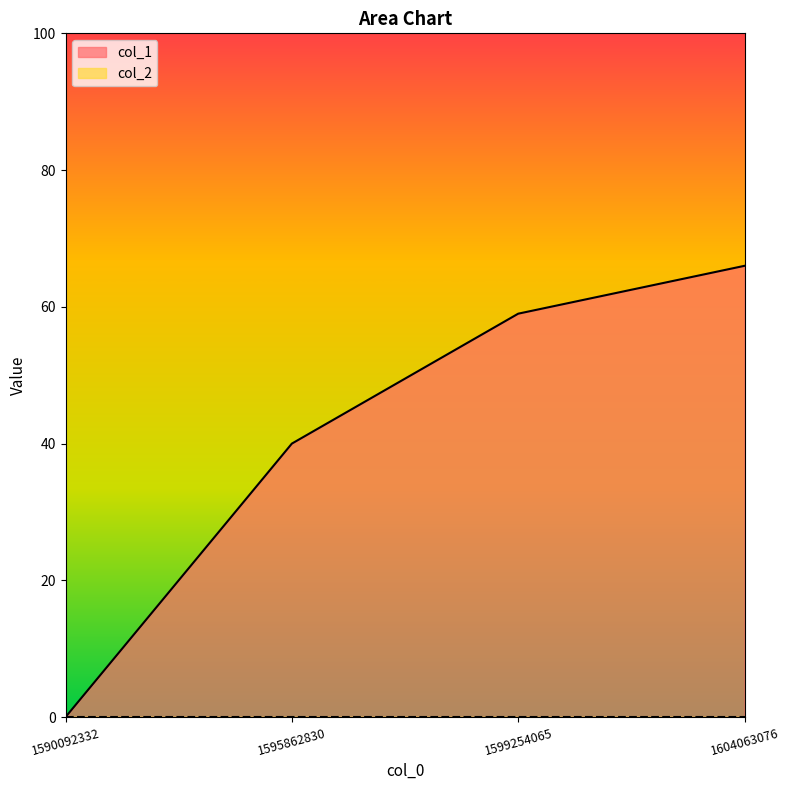

Rank the categories by col_1 value from highest to lowest.

1604063076, 1599254065, 1595862830, 1590092332